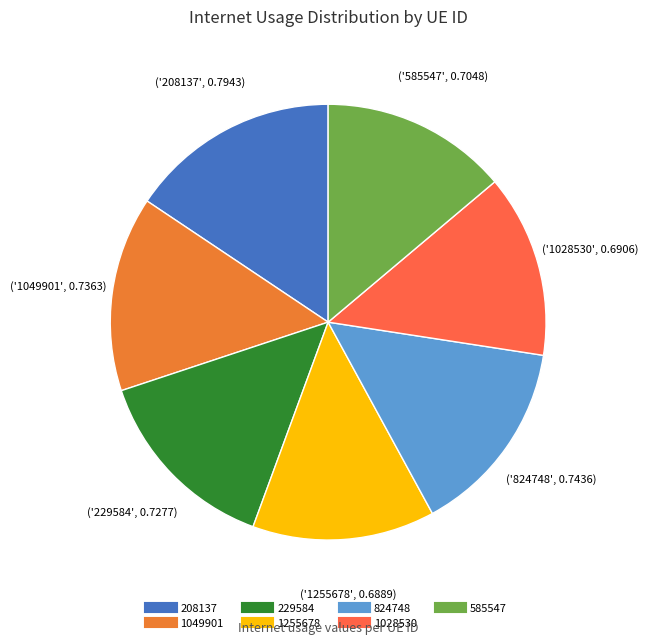

How many slices are in this pie chart?

7